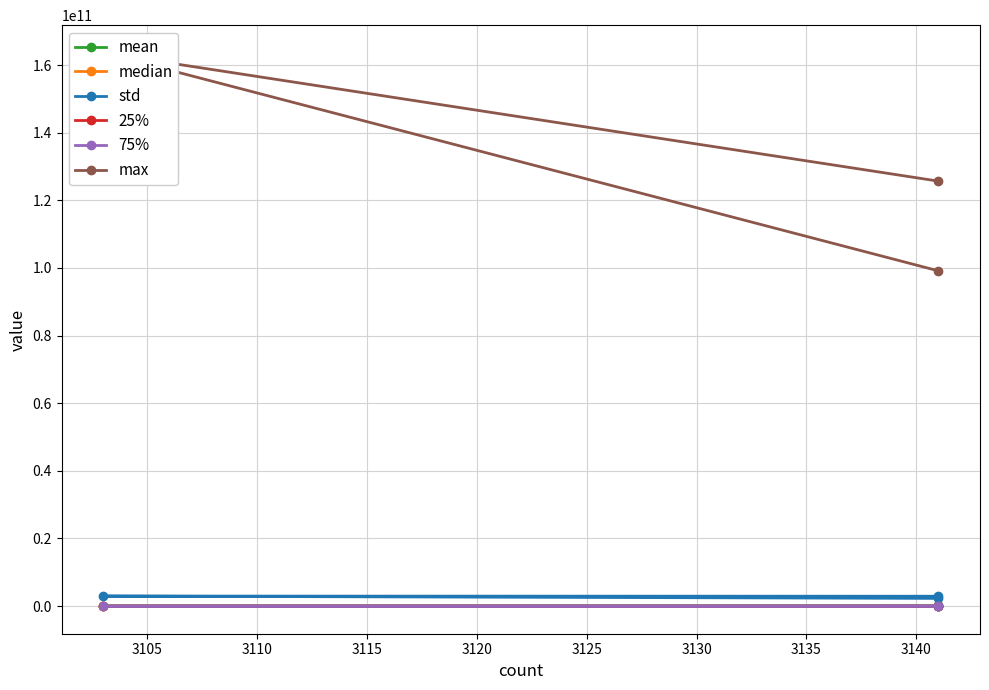

Reading left to right, what are all the values shown in this chart?

mean: 64232015.4	82519593.5	210566892.1
median: 104329.0	106929.0	391069.8
std: 2267713789.5	2950912753.2	2907429607.3
25%: 12321.0	12544.0	39357.5
75%: 859329.0	996004.0	5909021.5
max: 125677340100.0	163615396036.0	99151891881.9